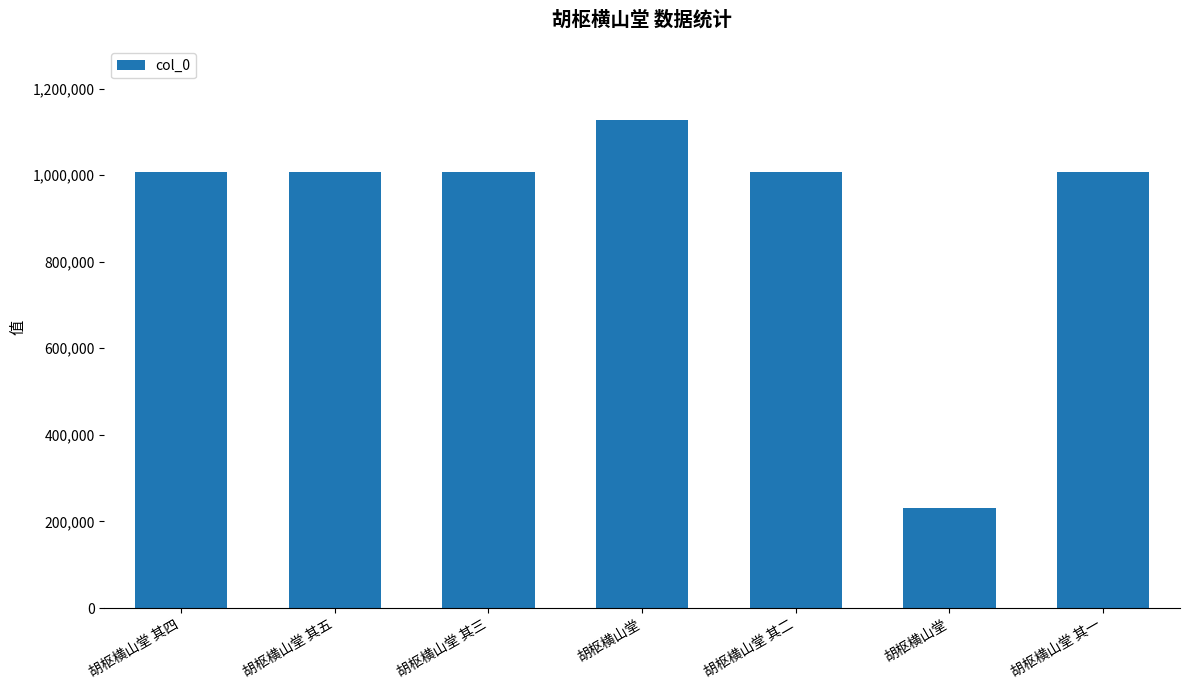

How many bars are there in total?

7